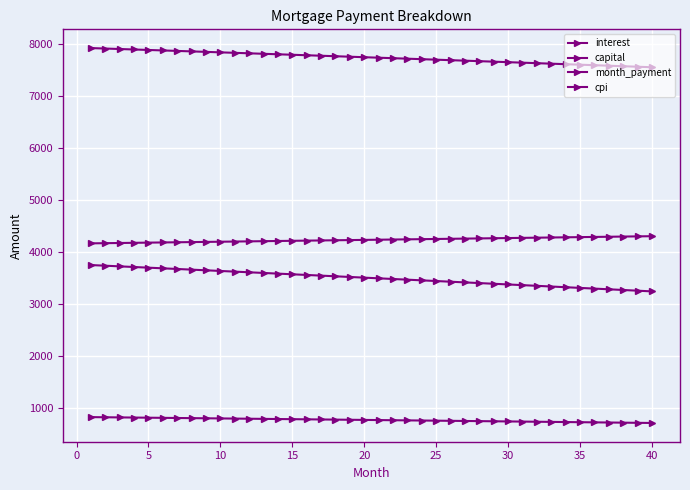

Does the chart display data point markers on the line(s)?

Yes